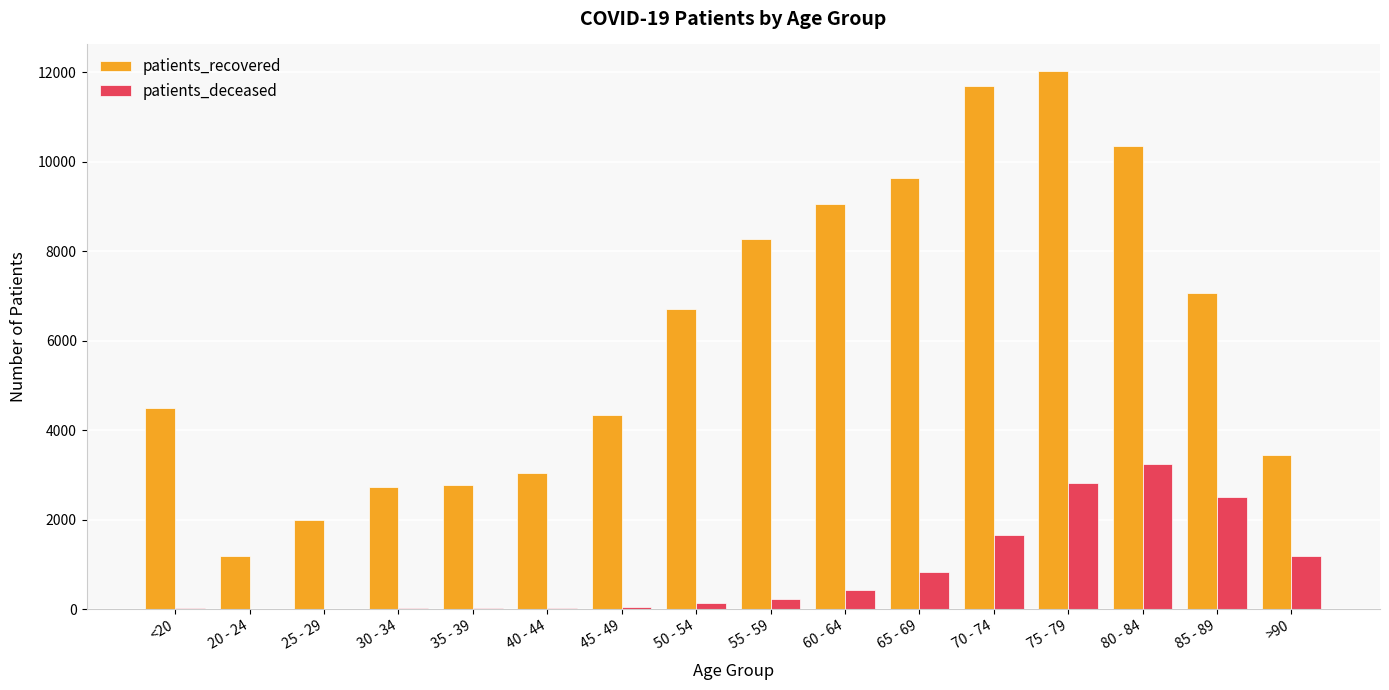

What is the maximum value for patients_recovered?

12025